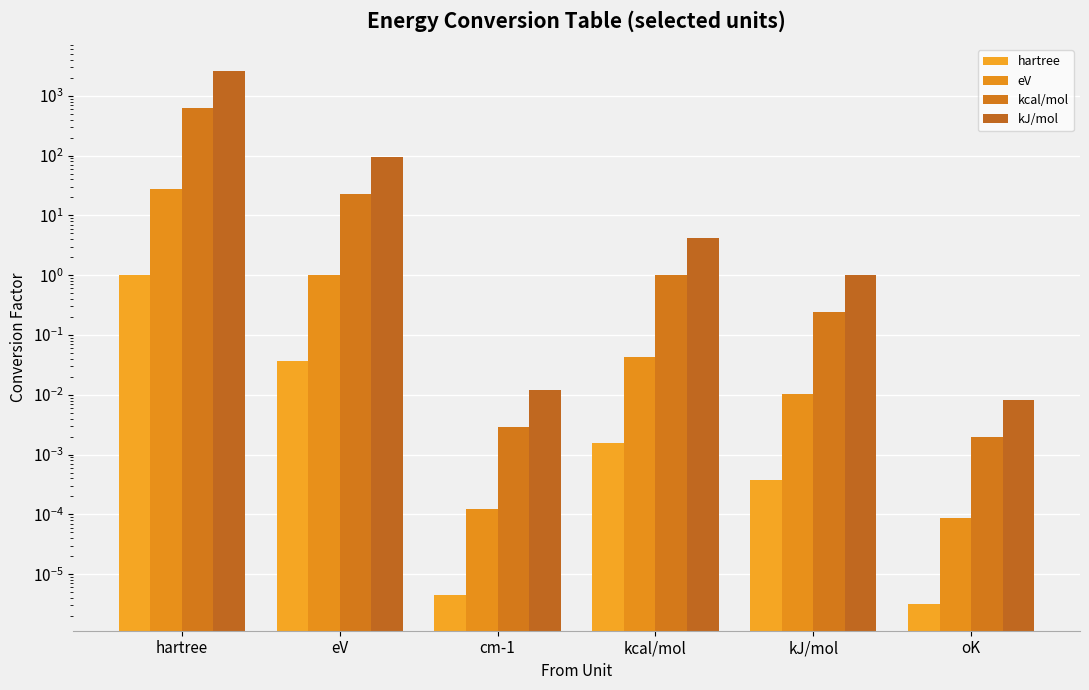

Which series has the widest spread of values?

kJ/mol